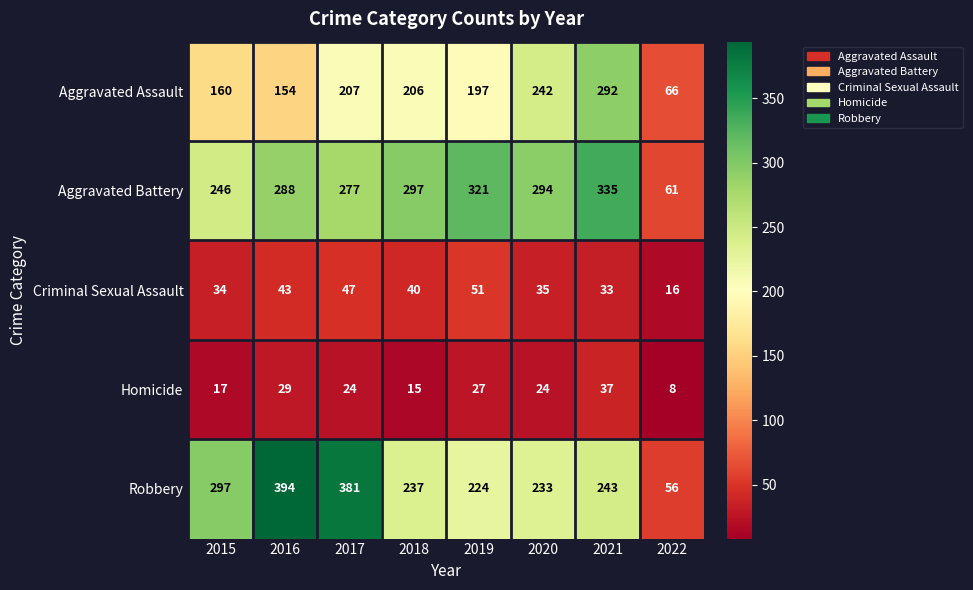

Which series changed the most between 2015 and 2016?

Robbery